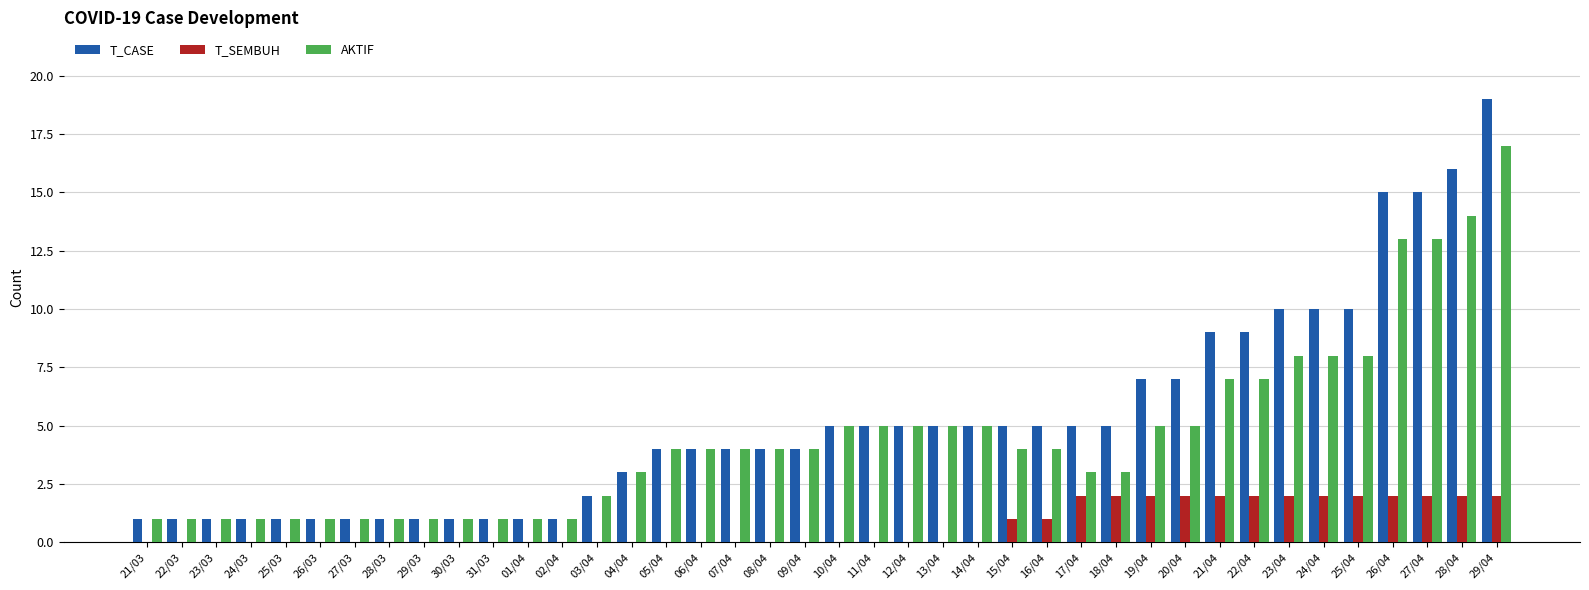

What is the sum of all T_CASE values?

210